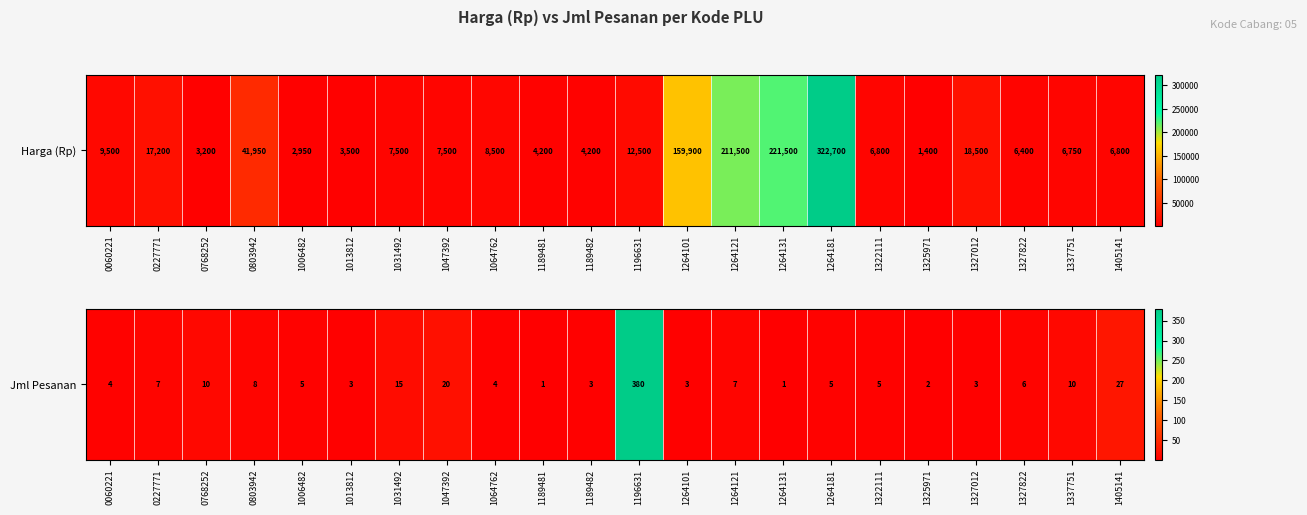

List the labels in order of value, largest first.

1196631, 1405141, 1047392, 1031492, 0768252, 1337751, 0803942, 0227771, 1264121, 1327822, 1006482, 1264181, 1322111, 0060221, 1064762, 1013812, 1189482, 1264101, 1327012, 1325971, 1189481, 1264131